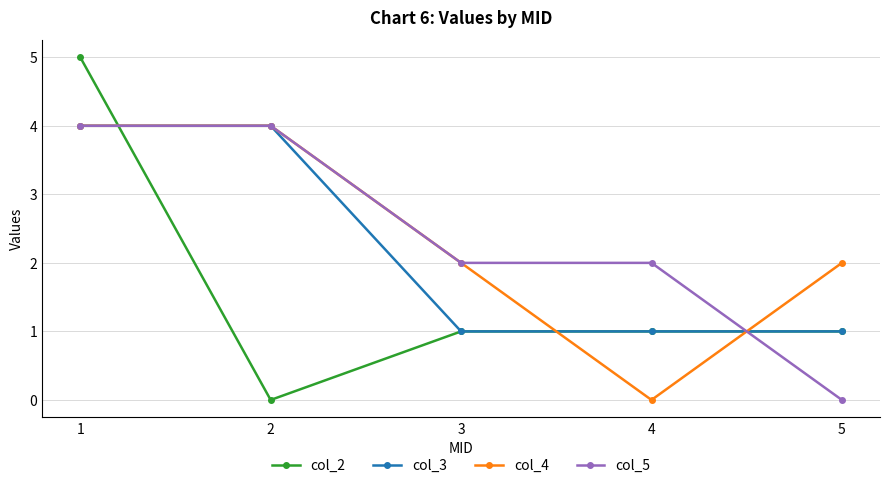

Is the value of col_2 at 4 greater than the value of col_3 at 2?

No